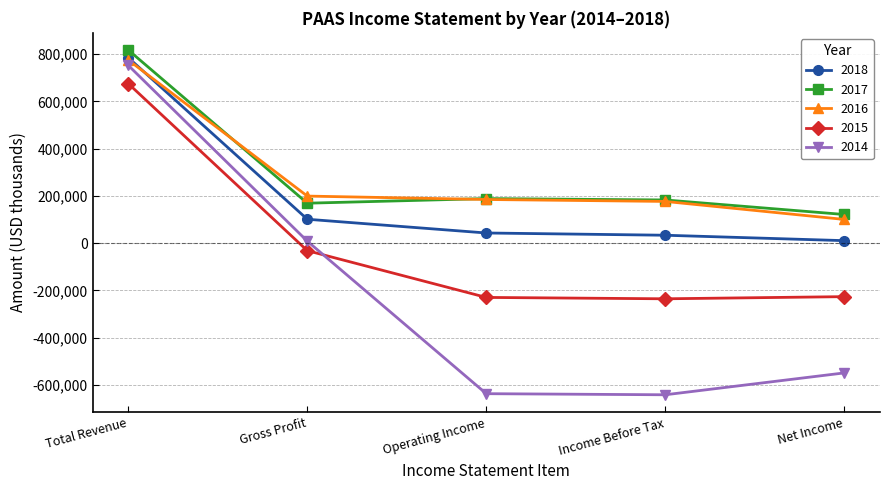

True or false: 2018 and 2015 intersect in this chart.

False